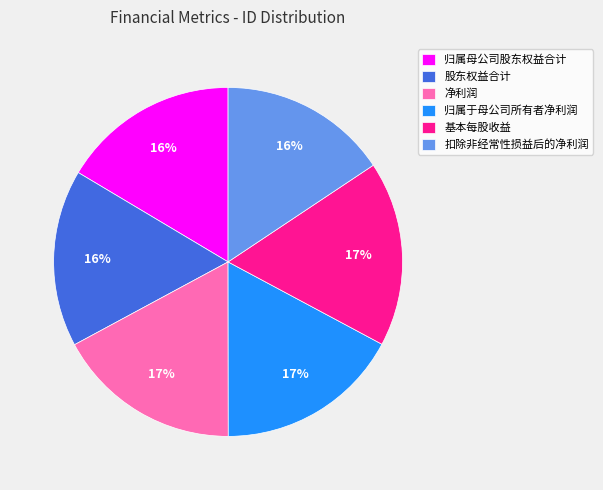

To the nearest percent, what percentage of the pie is 扣除非经常性损益后的净利润?

16%